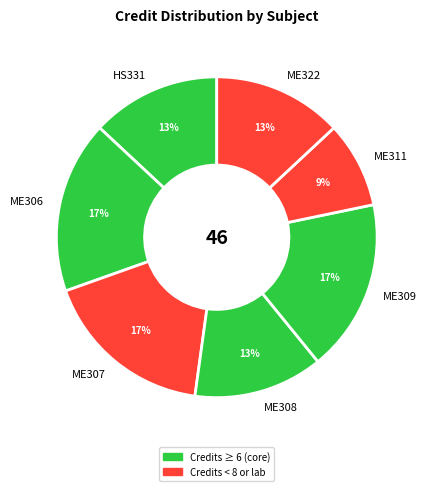

The ME311 slice represents 9% of the pie. True or false?

True